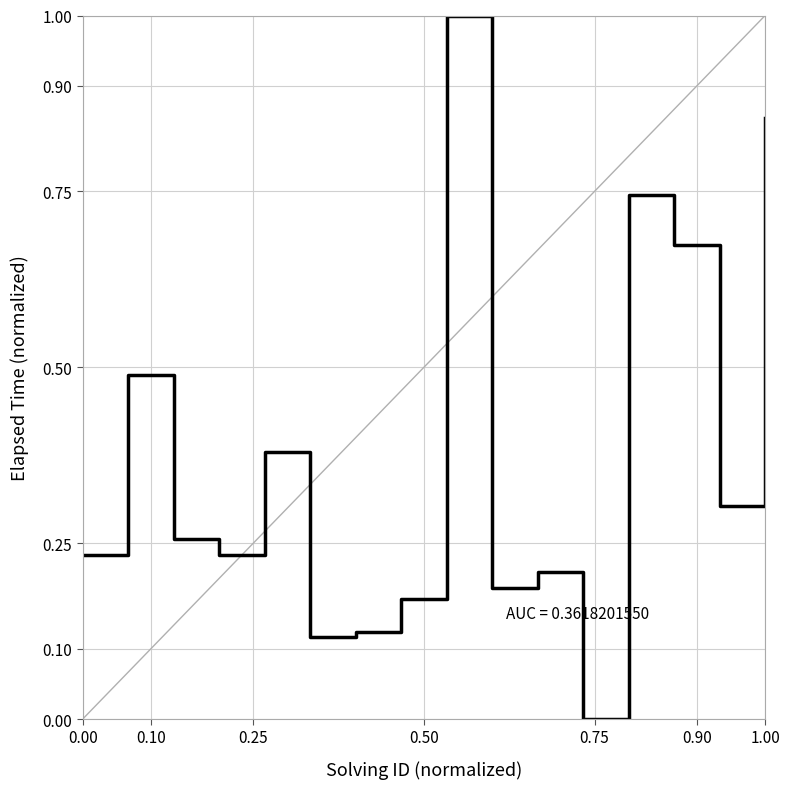

What is the value of the 25th point from the left?

0.3